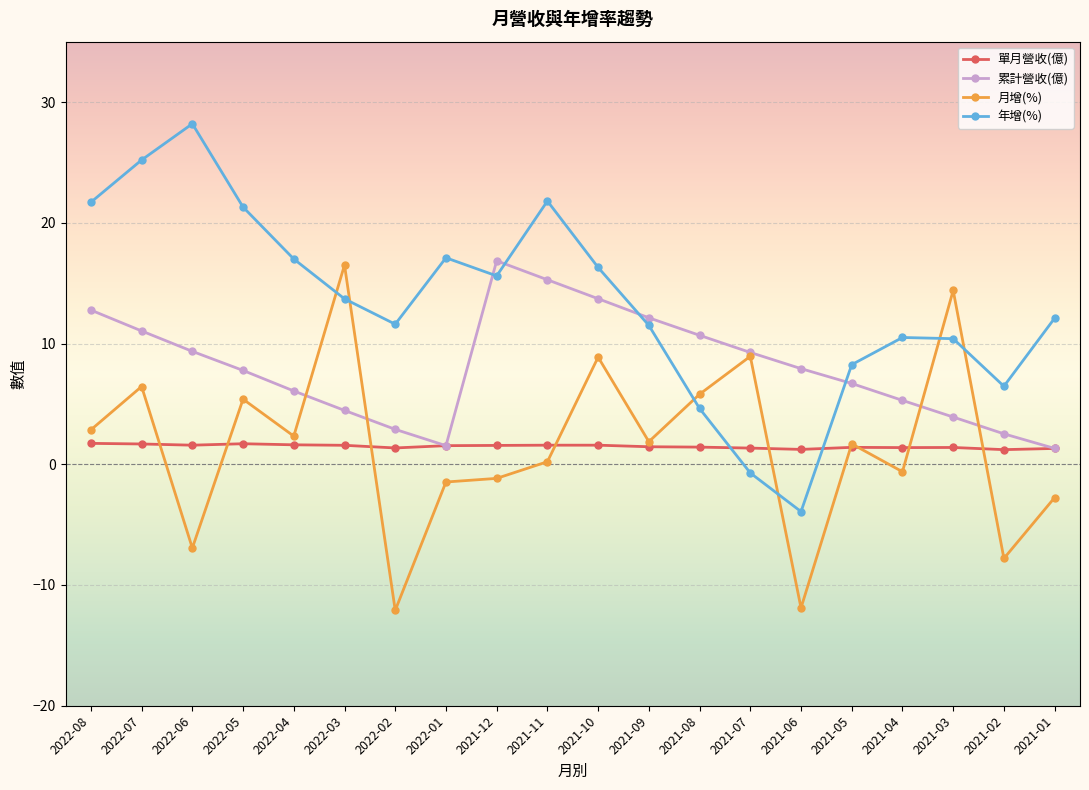

What is the value of the 年增(%) point at the 13th from the left?

4.6